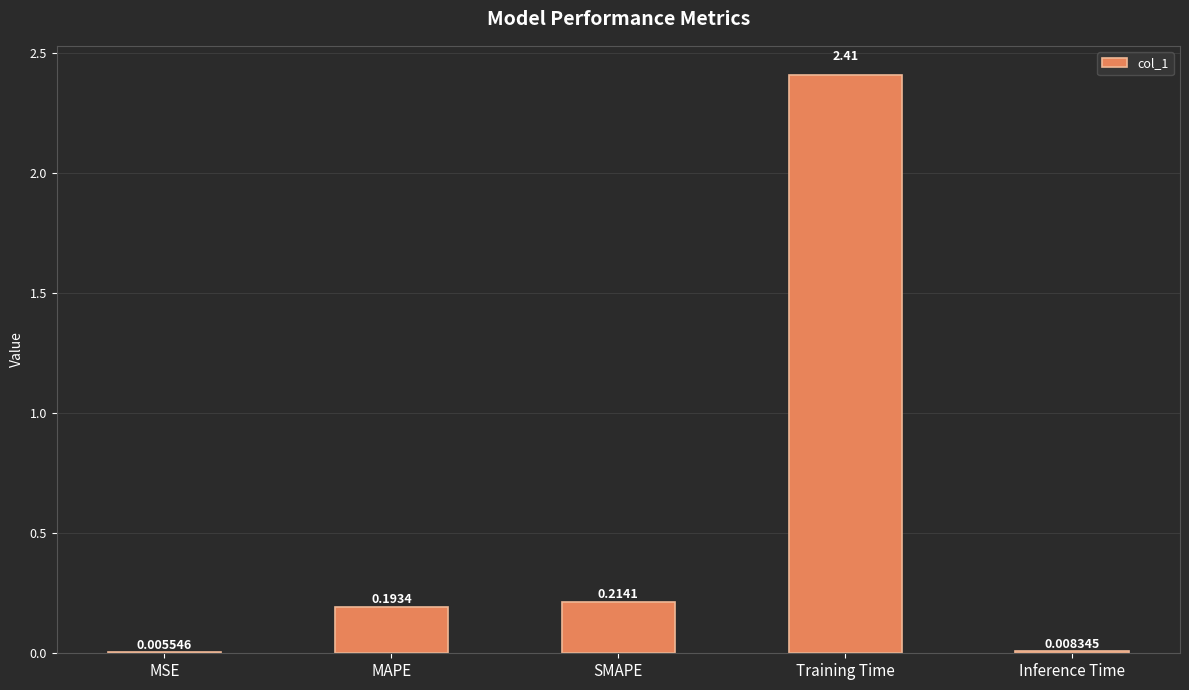

Between MAPE and MSE, which is larger?

MAPE